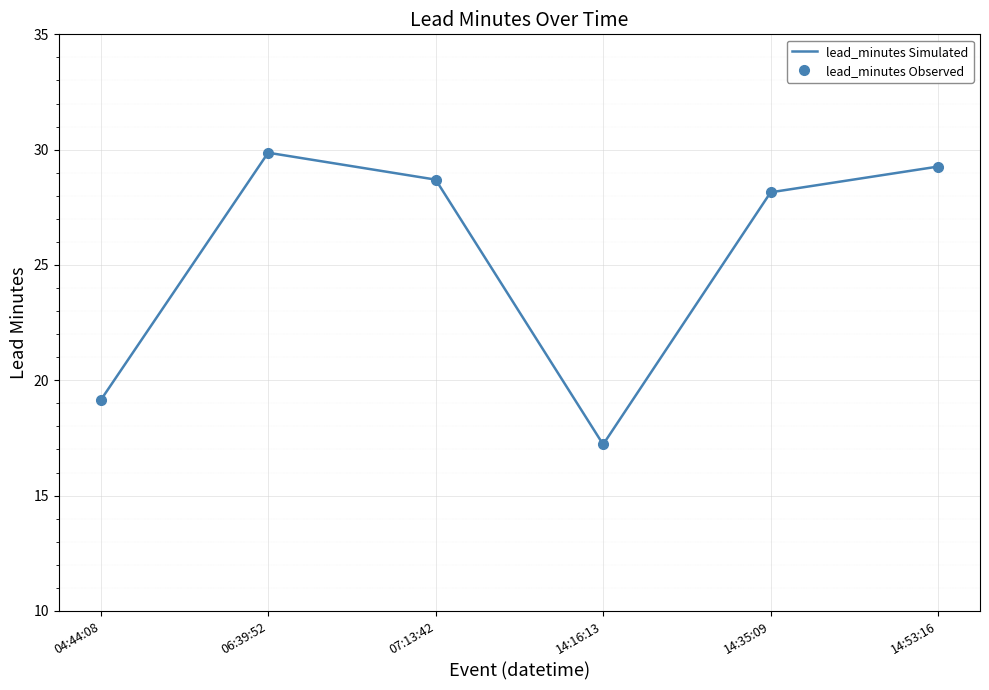

Reading left to right, what are all the values shown in this chart?

lead_minutes Simulated: 04:44:08=19.1	06:39:52=29.9	07:13:42=28.7	14:16:13=17.2	14:35:09=28.1	14:53:16=29.3
lead_minutes Observed: 04:44:08=19.1	06:39:52=29.9	07:13:42=28.7	14:16:13=17.2	14:35:09=28.1	14:53:16=29.3